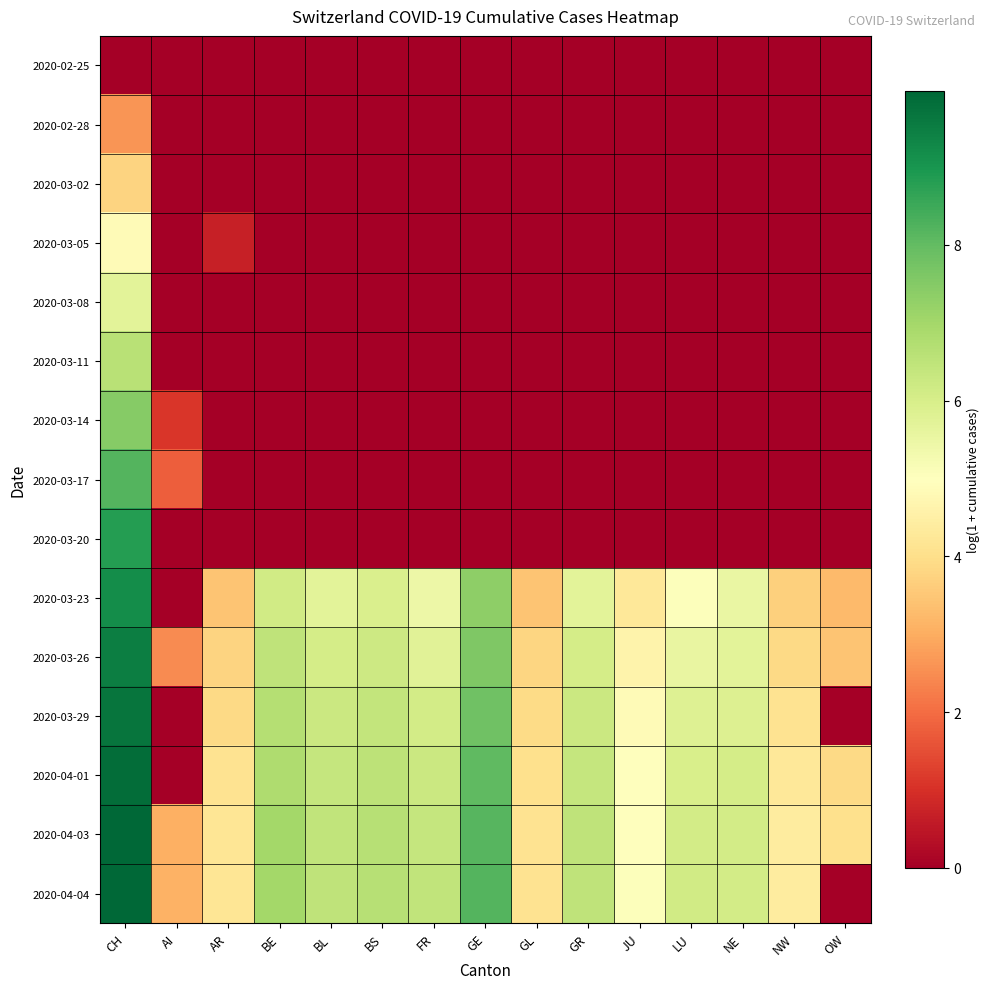

What is the greatest value displayed?

10.0